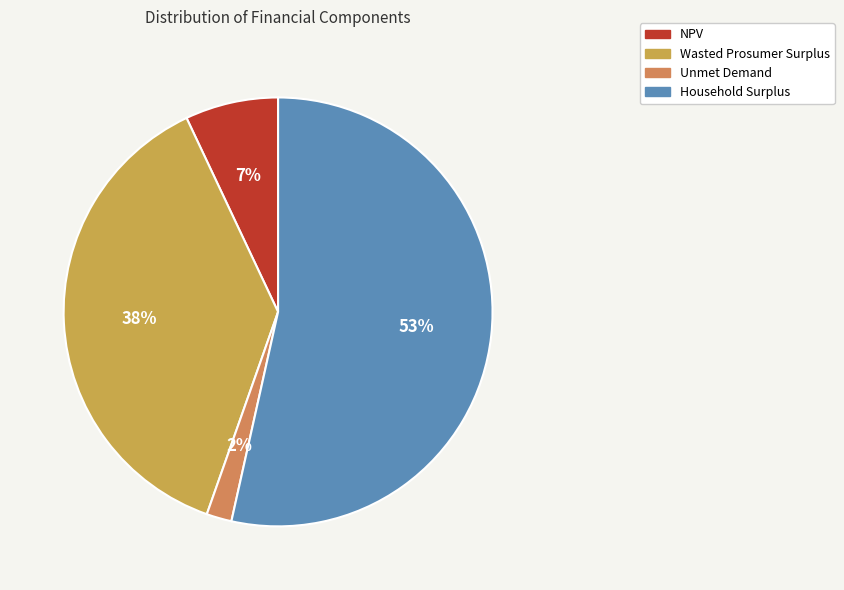

Rank the categories by value from lowest to highest.

Unmet Demand, NPV, Wasted Prosumer Surplus, Household Surplus